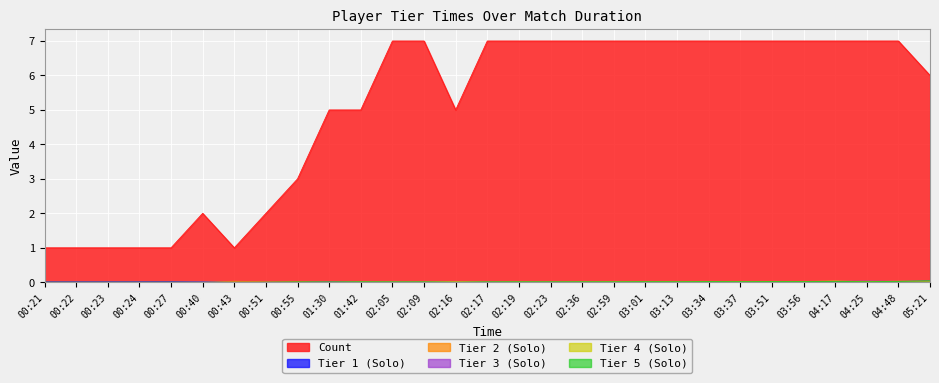

The Tier 2 (Solo) series shows 0.0 at 04:17. True or false?

True